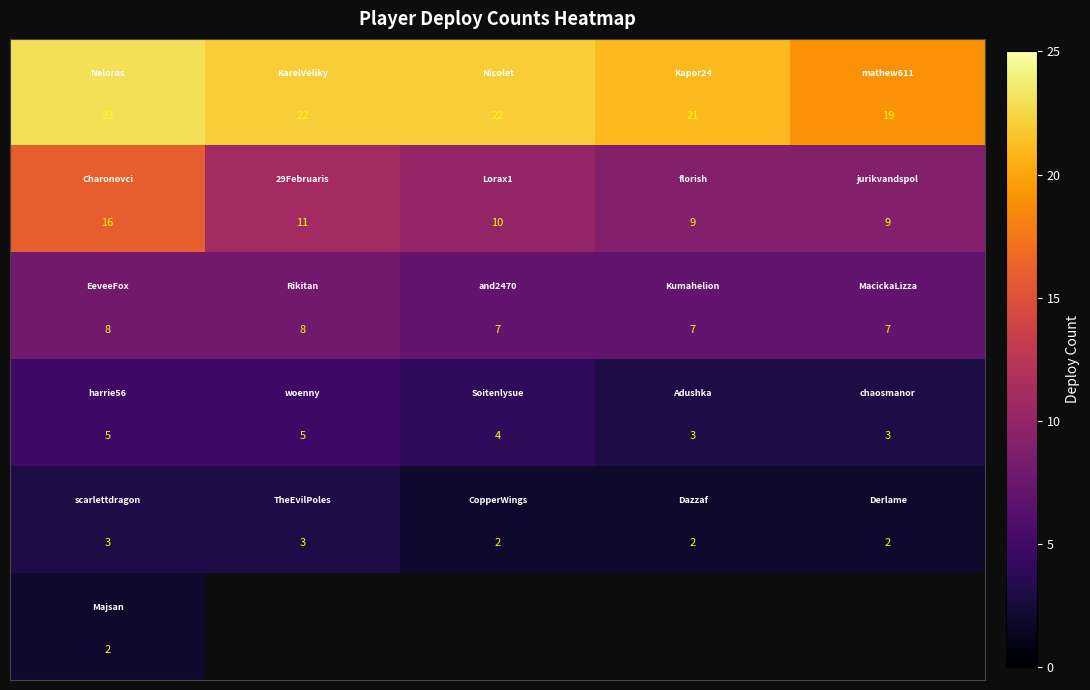

Is the value of row_2 at 3 greater than the value of row_4 at 1?

Yes